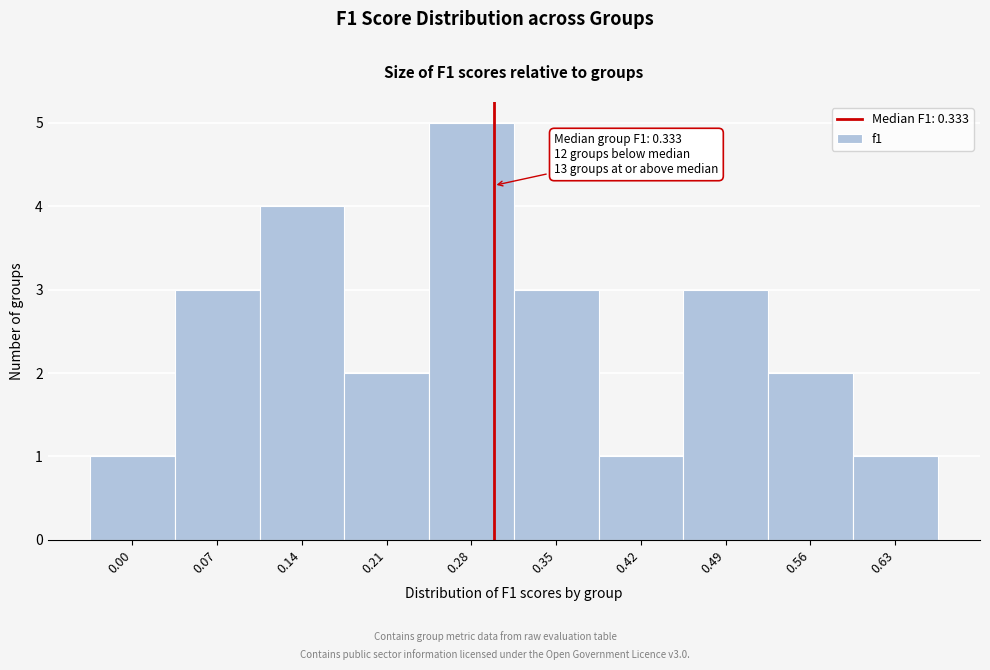

Reading left to right, what are all the values shown in this chart?

0.00=1	0.07=3	0.14=4	0.21=2	0.28=5	0.35=3	0.42=1	0.49=3	0.56=2	0.63=1